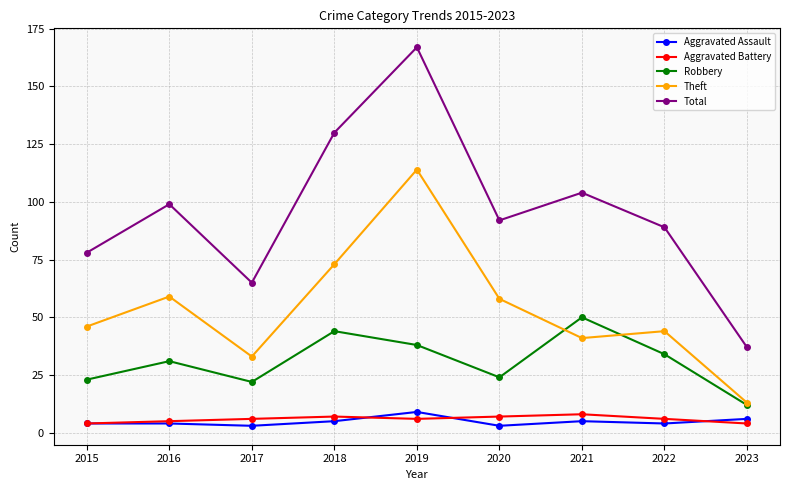

Is the value of Aggravated Assault at 2016 greater than the value of Aggravated Battery at 2022?

No